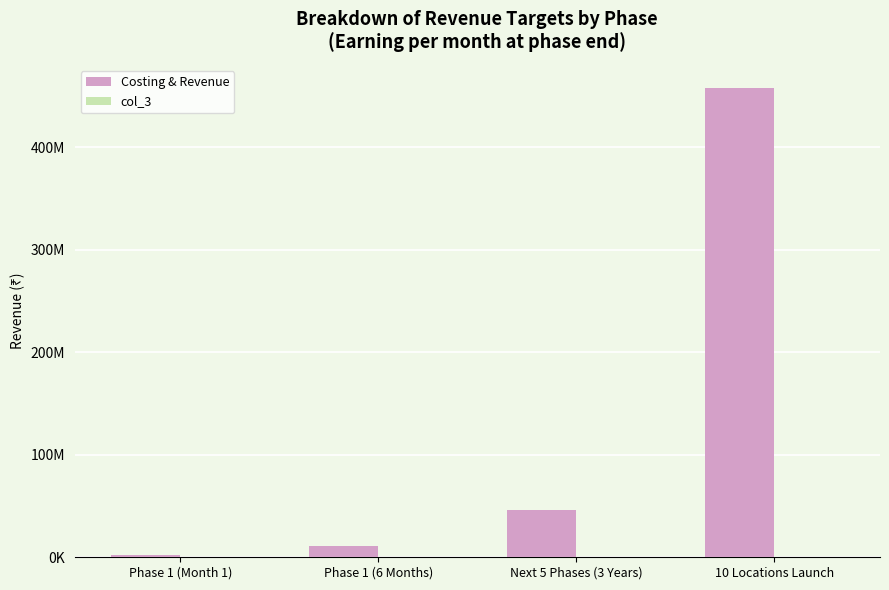

How many groups of bars are there?

4